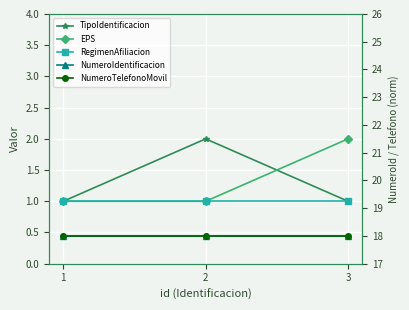

How many distinct data groups are displayed?

5